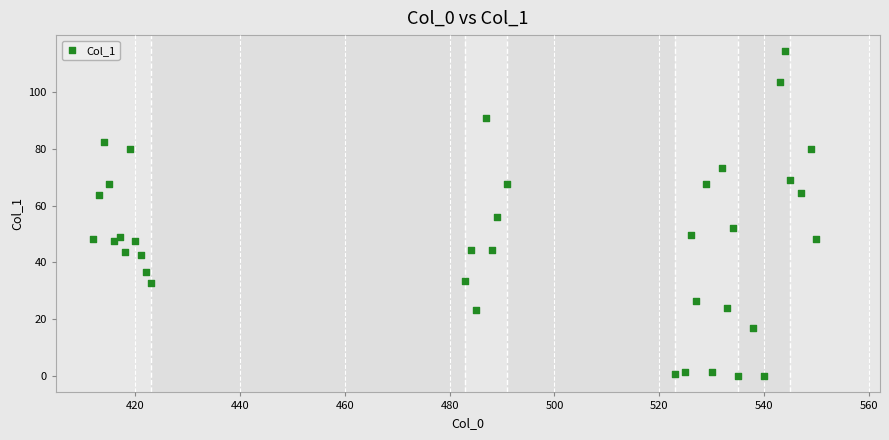

What is the range of X values (max minus min)?

138.0